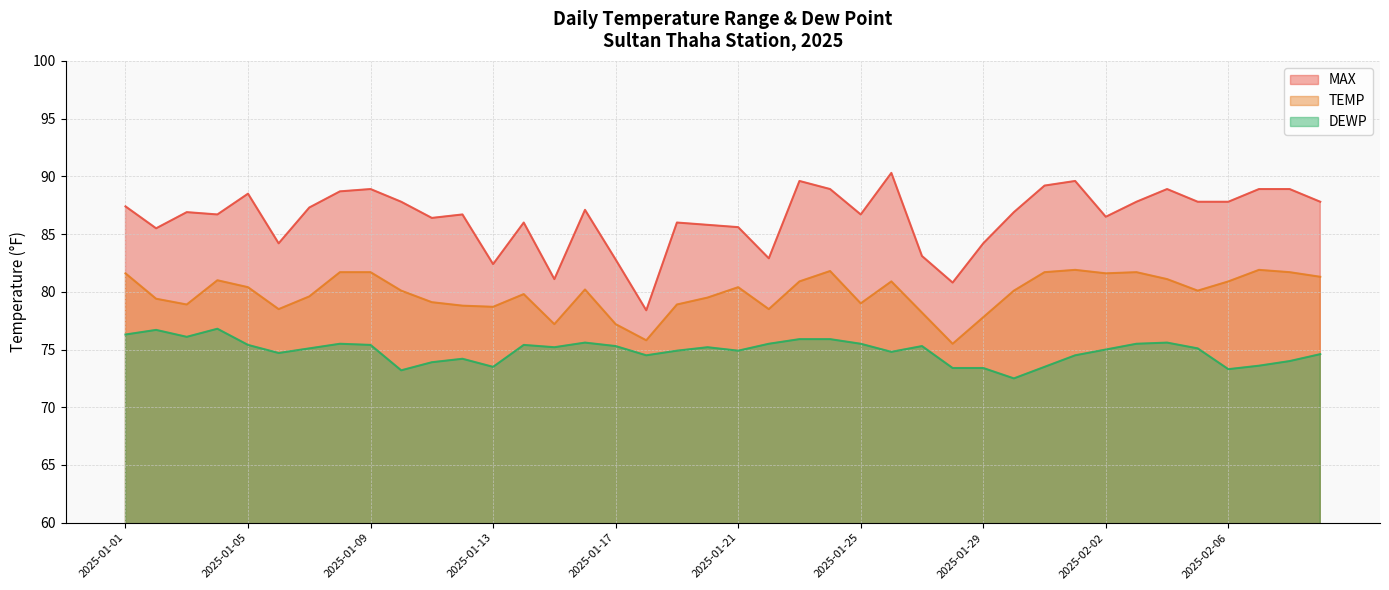

Where is the first local minimum for MAX?

2025-01-02